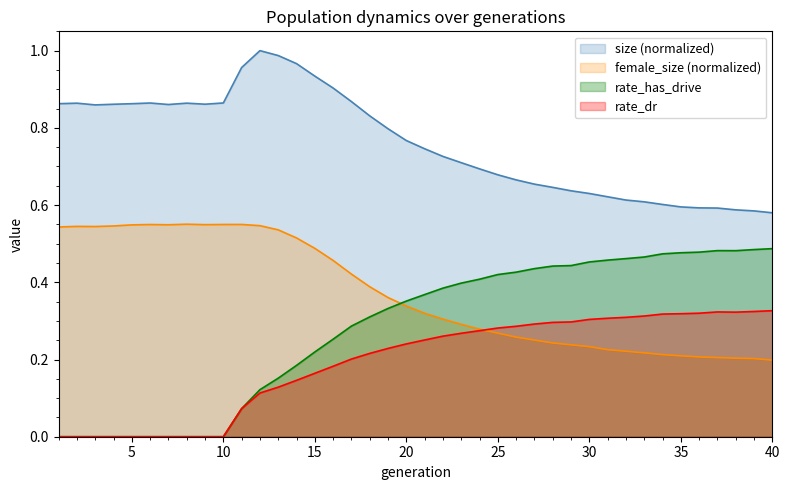

What is the average value of the size series?

0.8